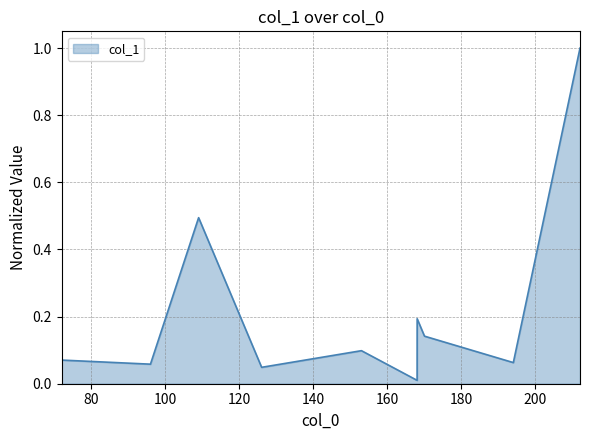

What is the difference between the maximum and second lowest values?

1.0